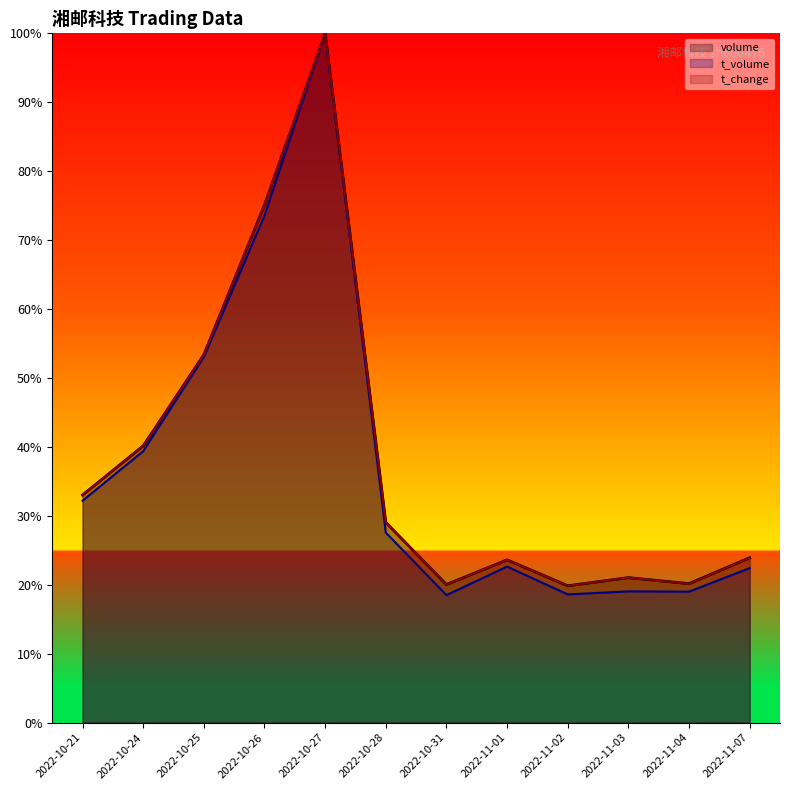

Rank the series by their maximum value, from highest to lowest.

volume, t_volume, t_change